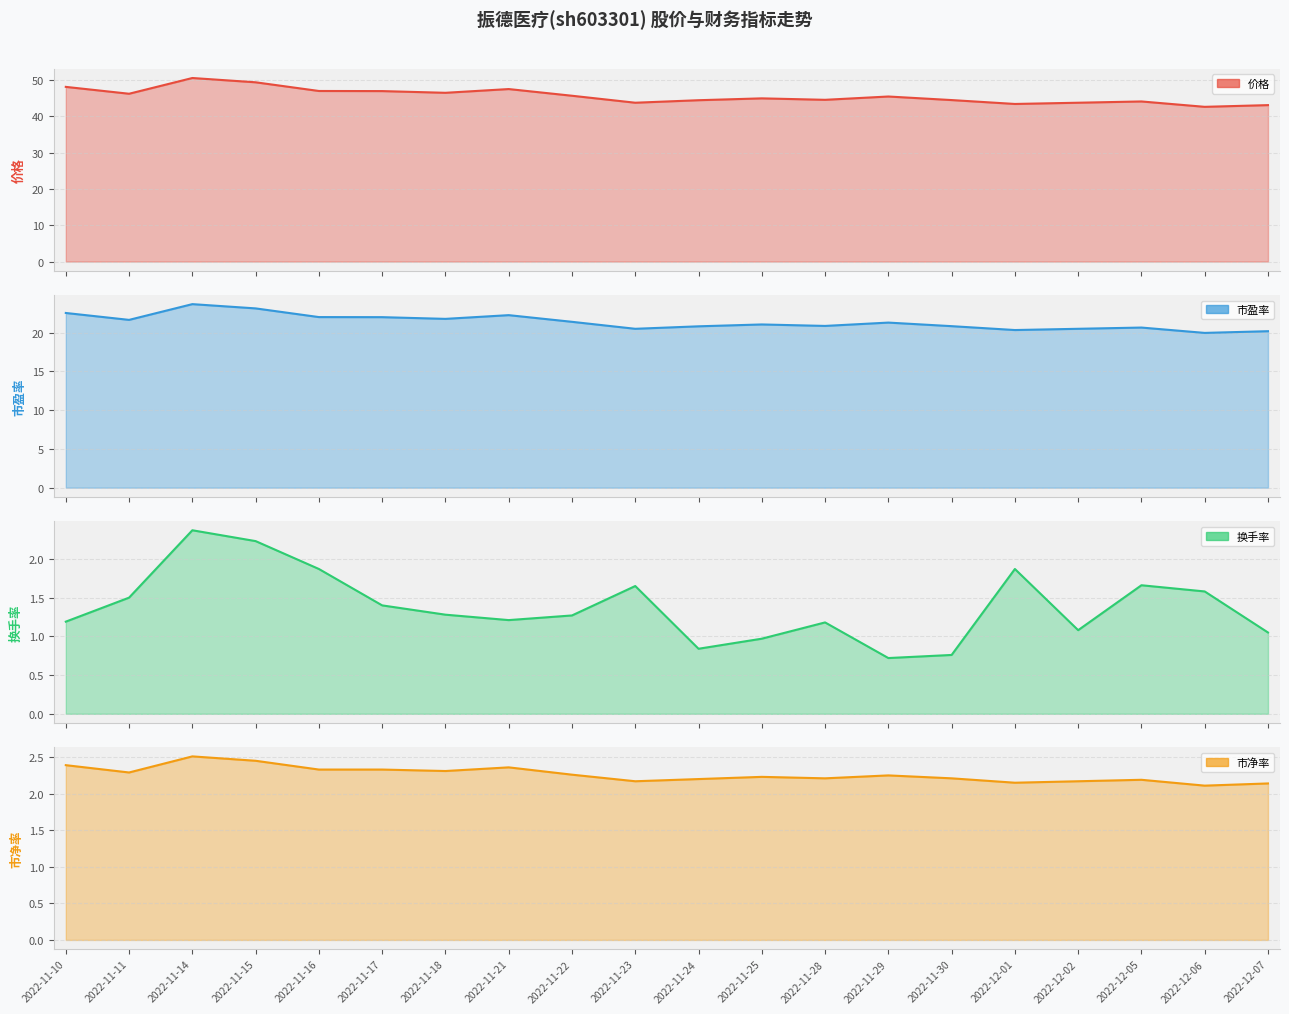

True or false: 市净率 has more than 2 points higher than both neighbors.

True